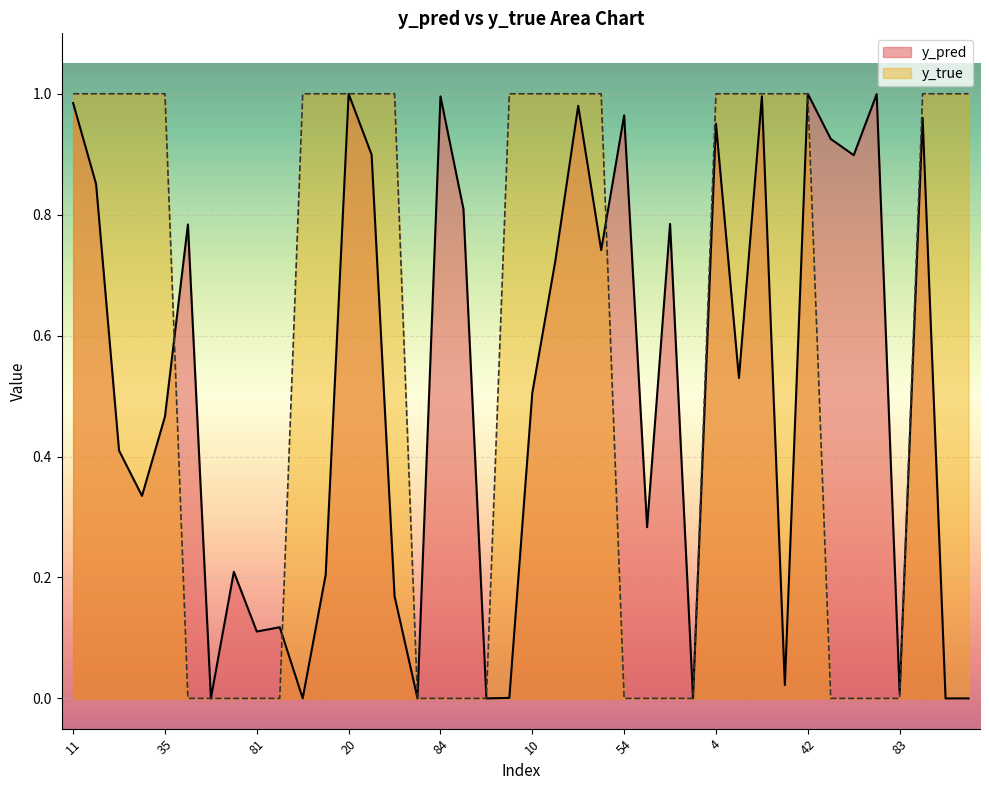

What are all the series names shown in the legend?

y_pred, y_true